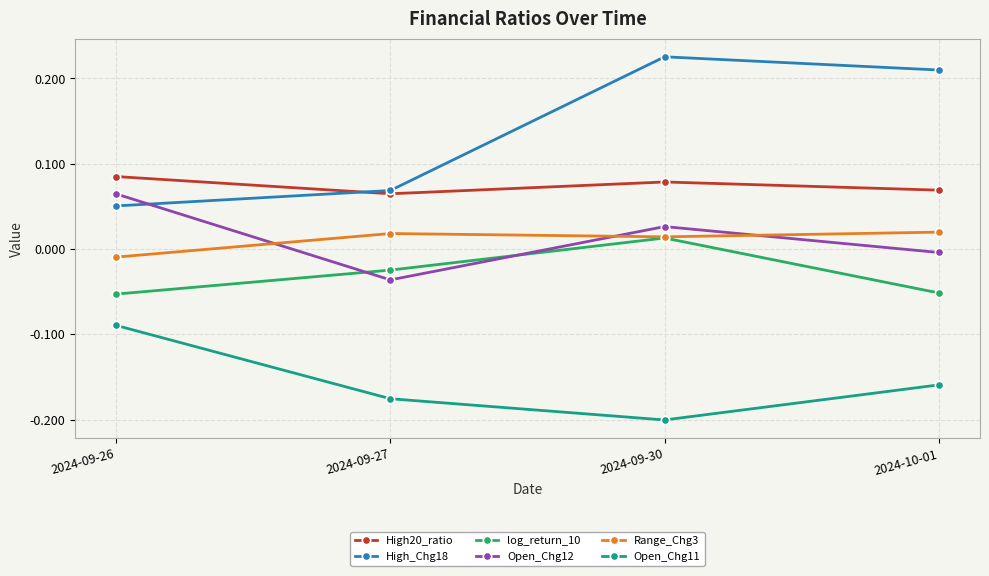

Which category has the highest value across all series?

2024-09-30